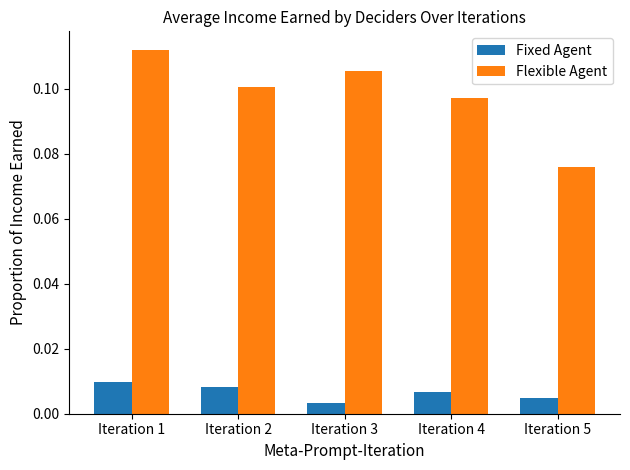

Where is Flexible Agent nearest to the value 0?

Iteration 5